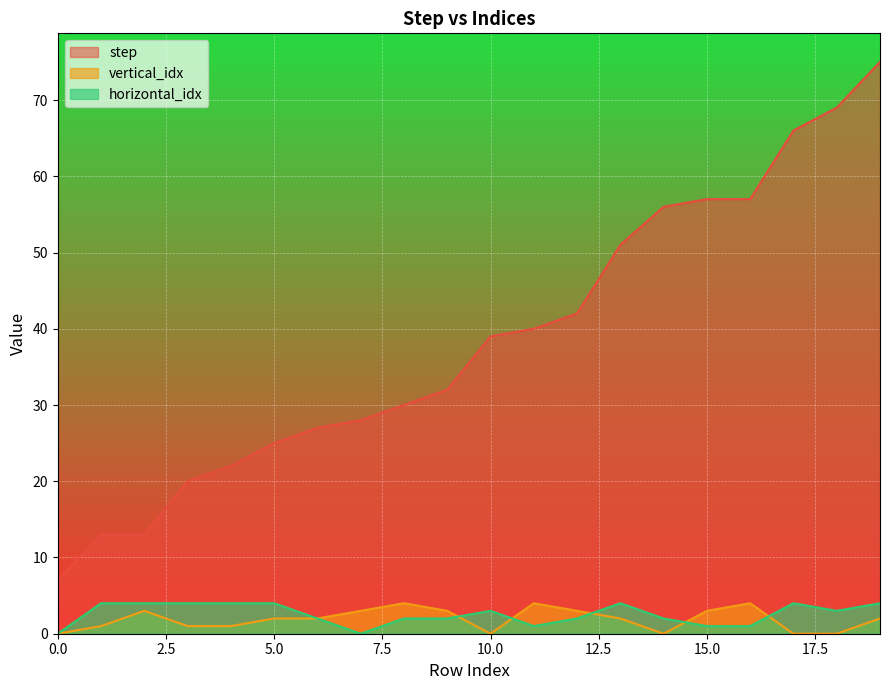

At which label is step closest to 41?

11